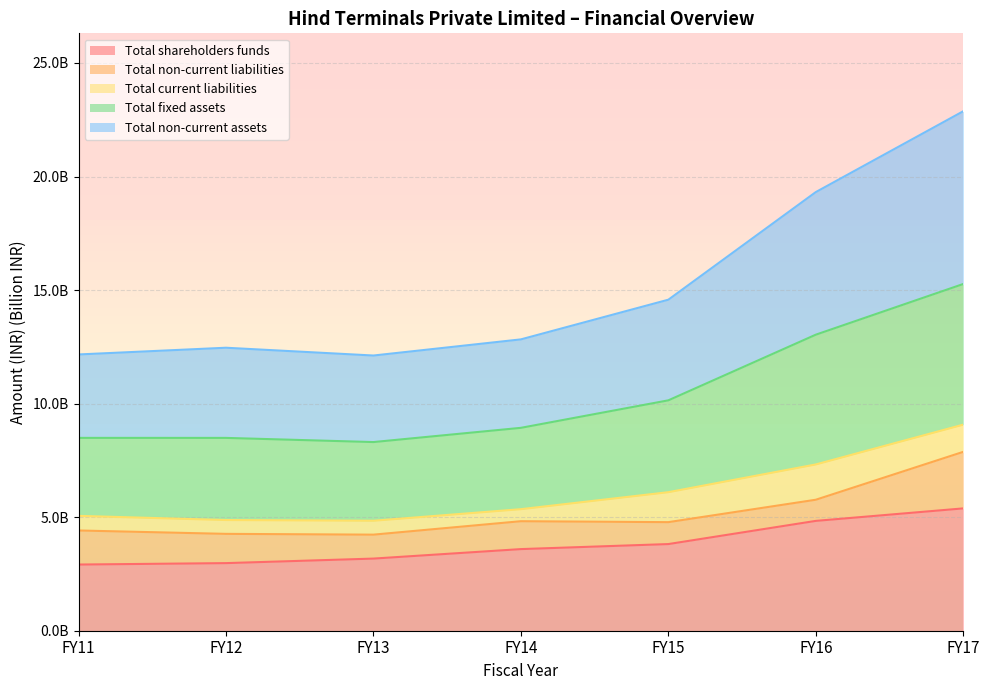

Count the number of categories in the chart.

7